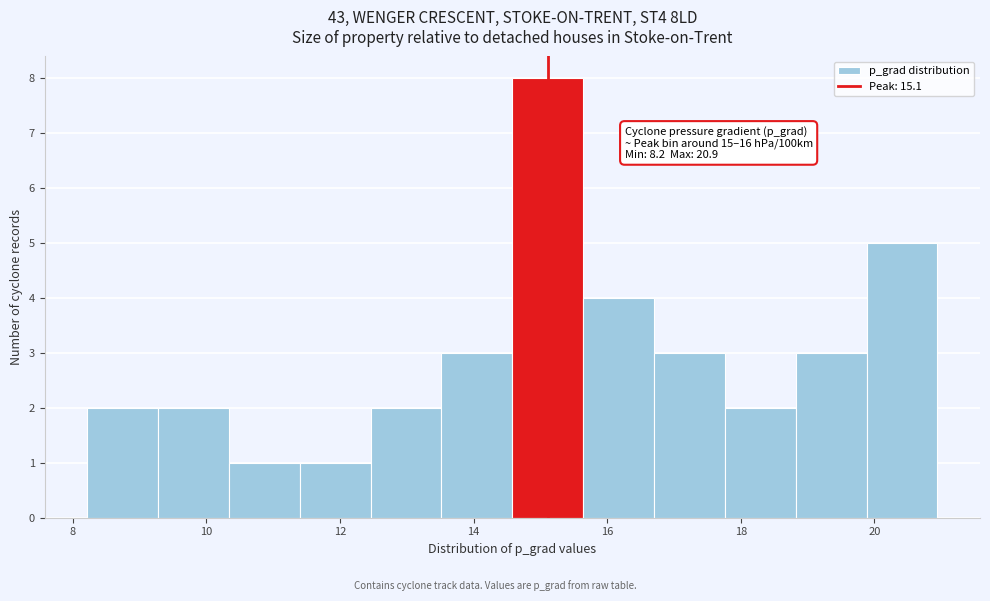

Over which range of the x-axis is the bar tallest?

14.6 to 15.6